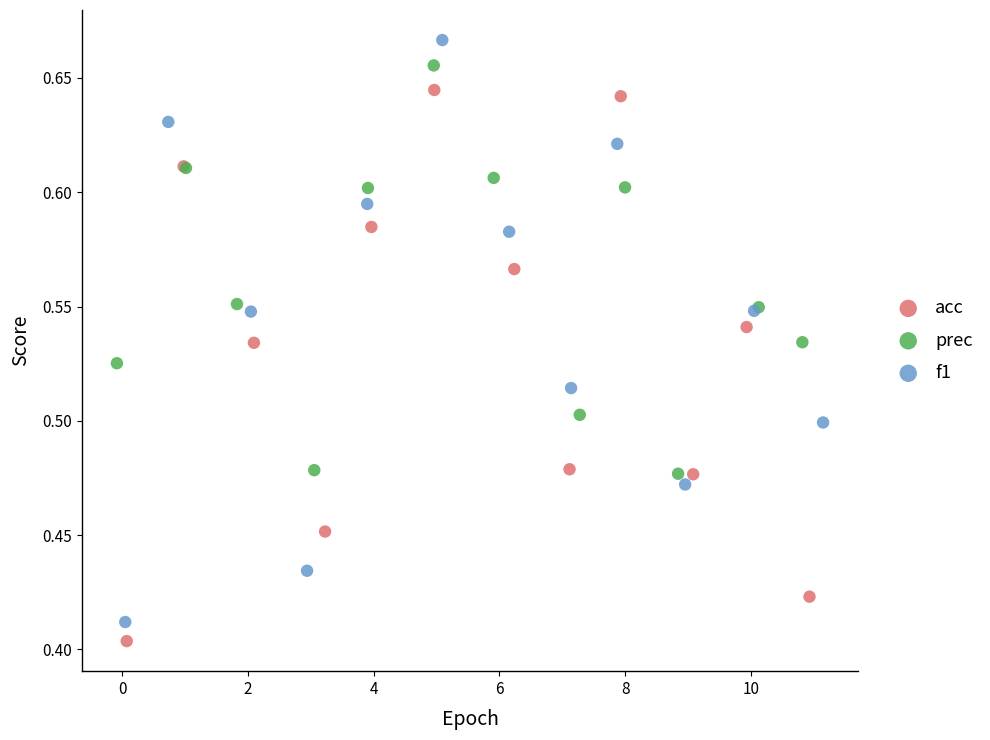

Which series has the widest spread of Y values?

f1